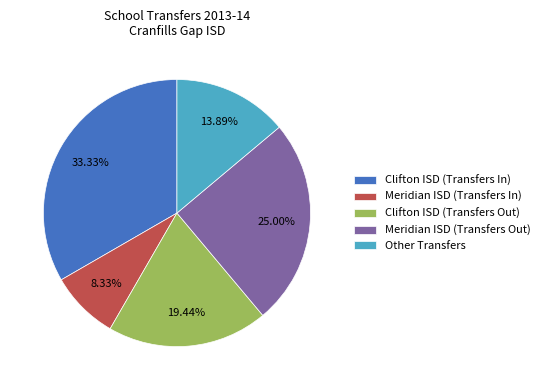

Does Meridian ISD (Transfers Out) represent more than half of the total?

No